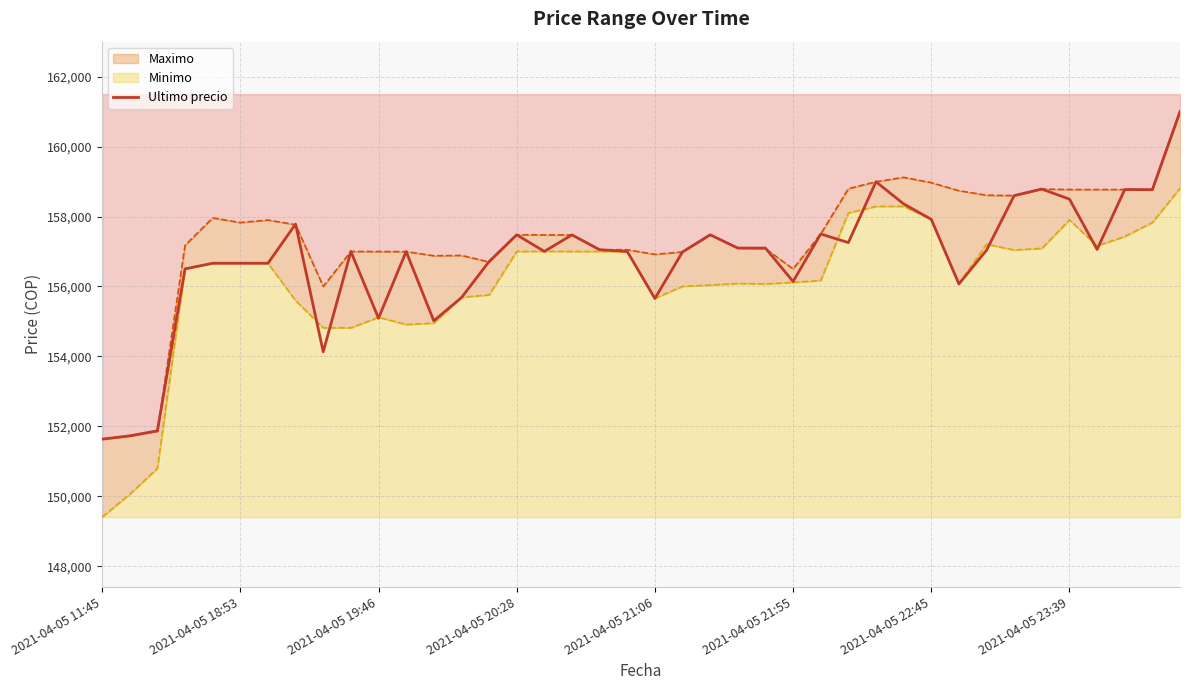

What is the maximum value for Ultimo precio?

161000